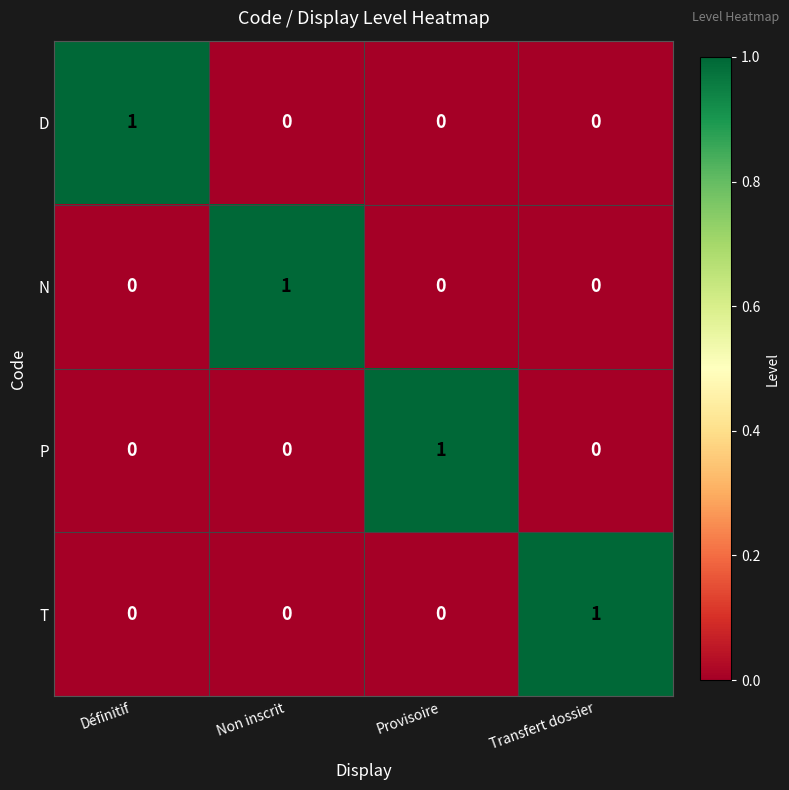

Is it true that P equals 0 at Non inscrit?

True